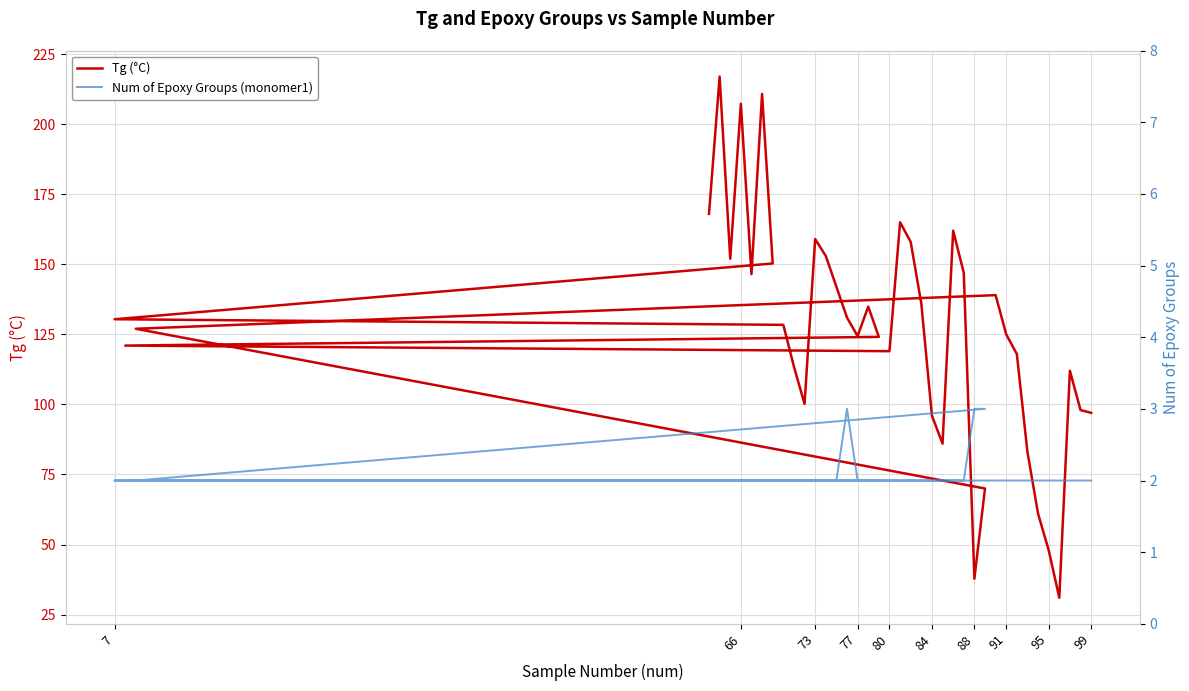

Is the value of Num of Epoxy Groups (monomer1) at 37 greater than the value of Tg (°C) at 14?

No